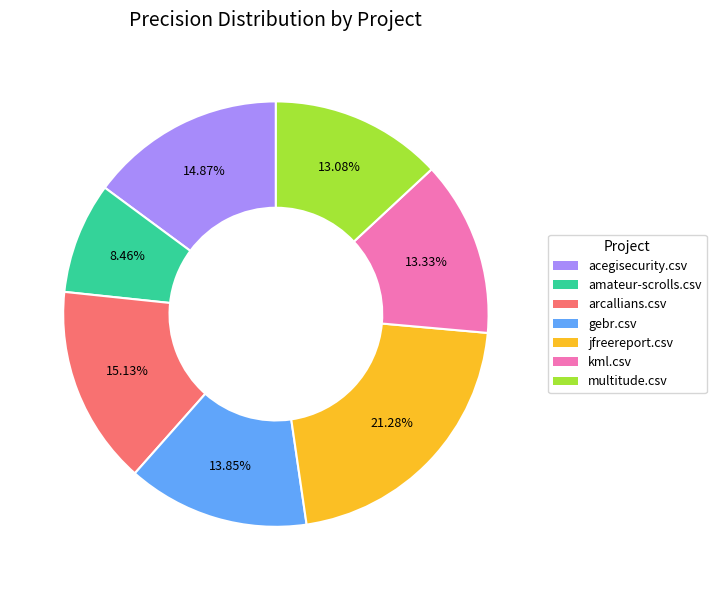

Is it true that gebr.csv is 2% of the pie?

False